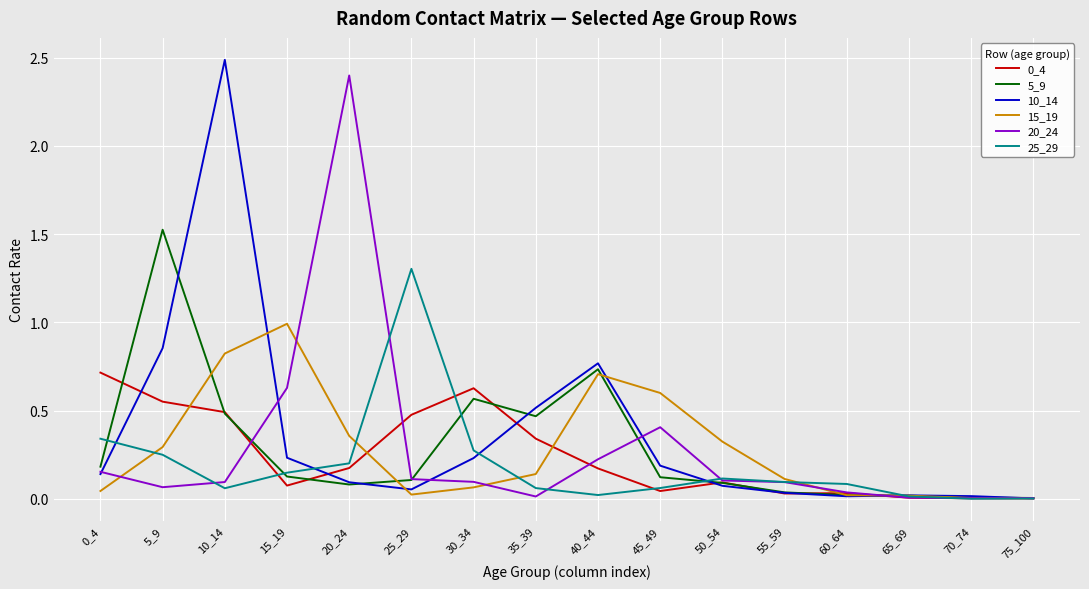

The value of 5_9 at 30_34 is 0.1. True or false?

False